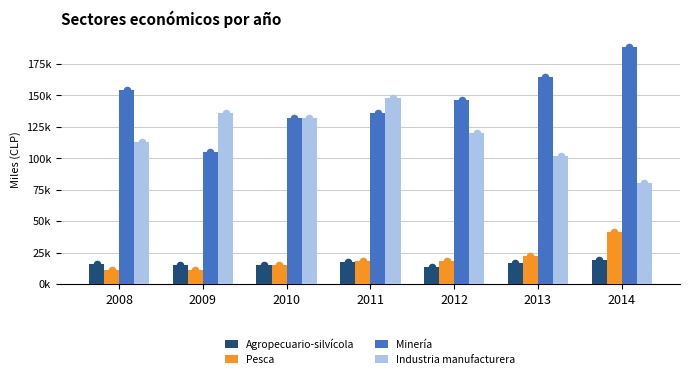

What are all the series names shown in the legend?

Agropecuario-silvícola, Pesca, Minería, Industria manufacturera